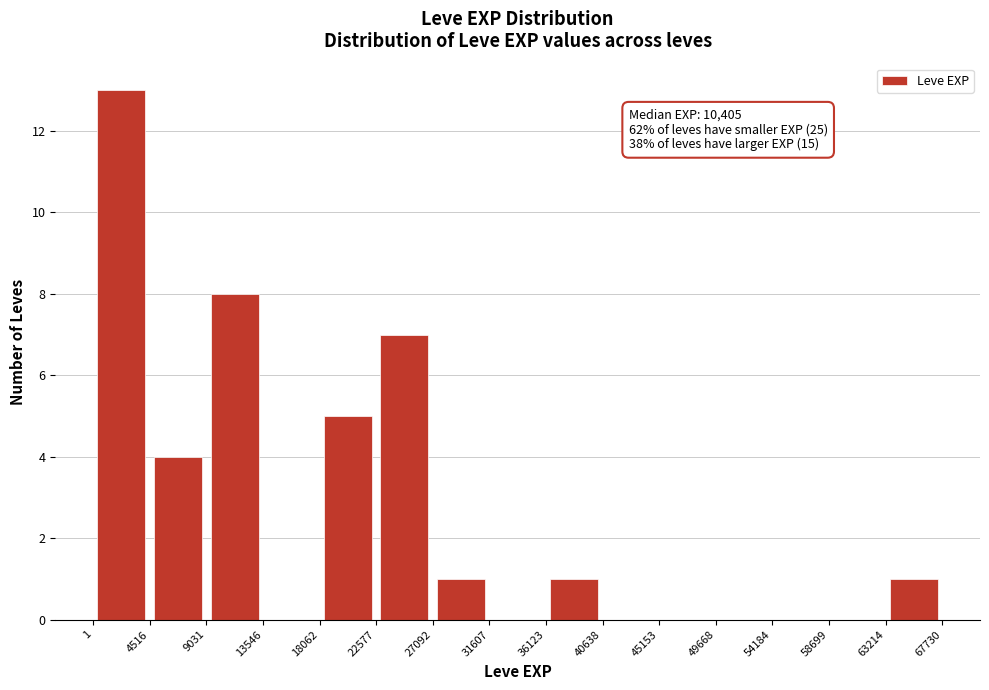

Over which range of the x-axis is the bar tallest?

1 to 4516